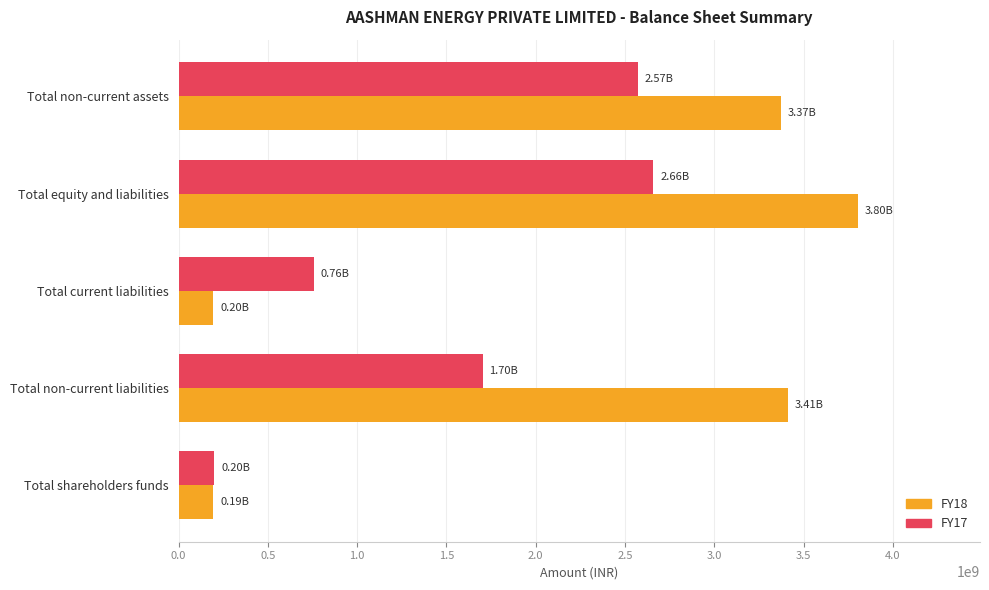

Where is FY17 nearest to the value 1429233202?

Total non-current liabilities